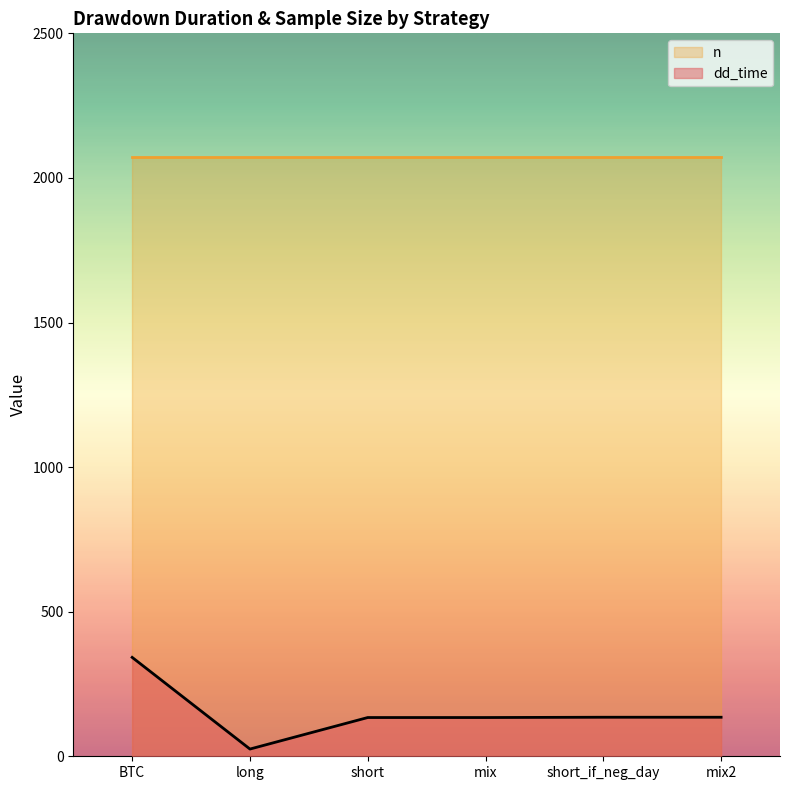

Is it true that the value at short_if_neg_day is 135?

True